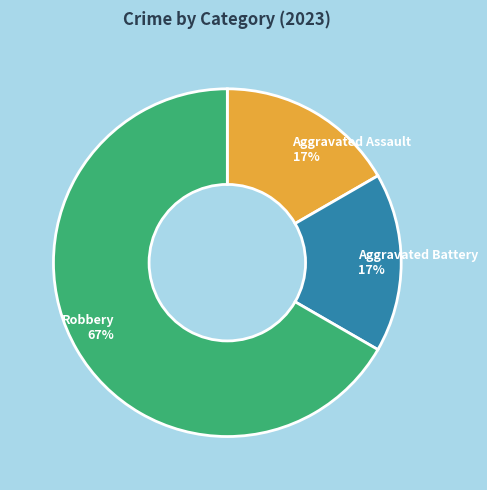

Count the number of slices in the pie.

3